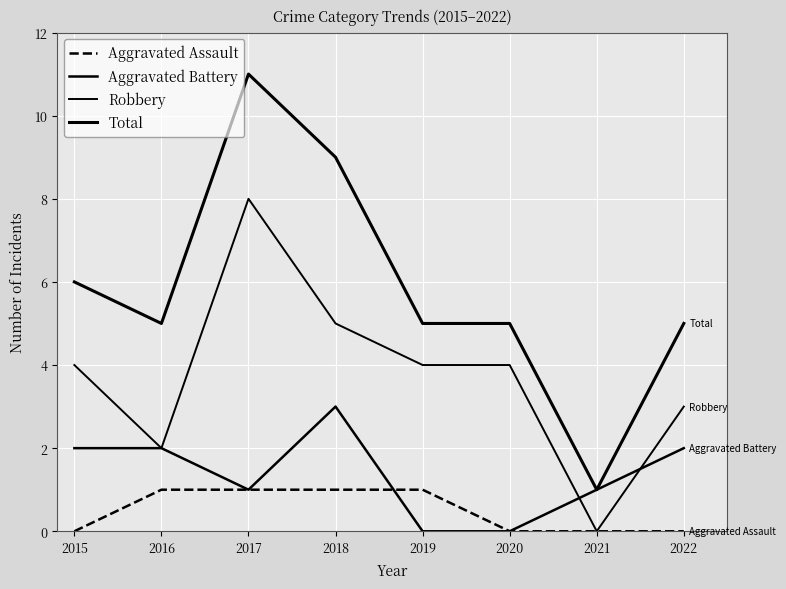

Does the chart display data point markers on the line(s)?

No